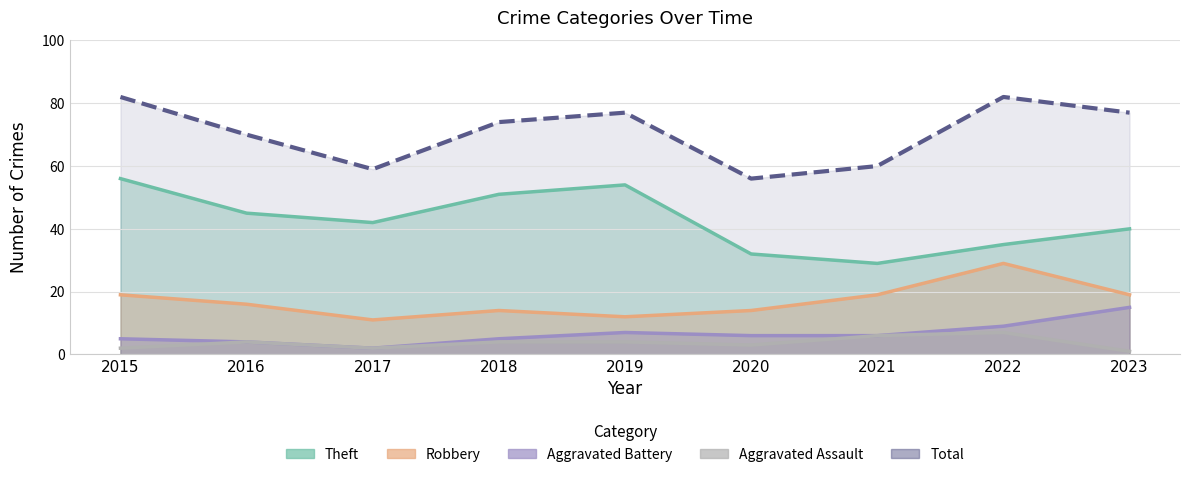

At how many categories does at least one series exceed 61?

6